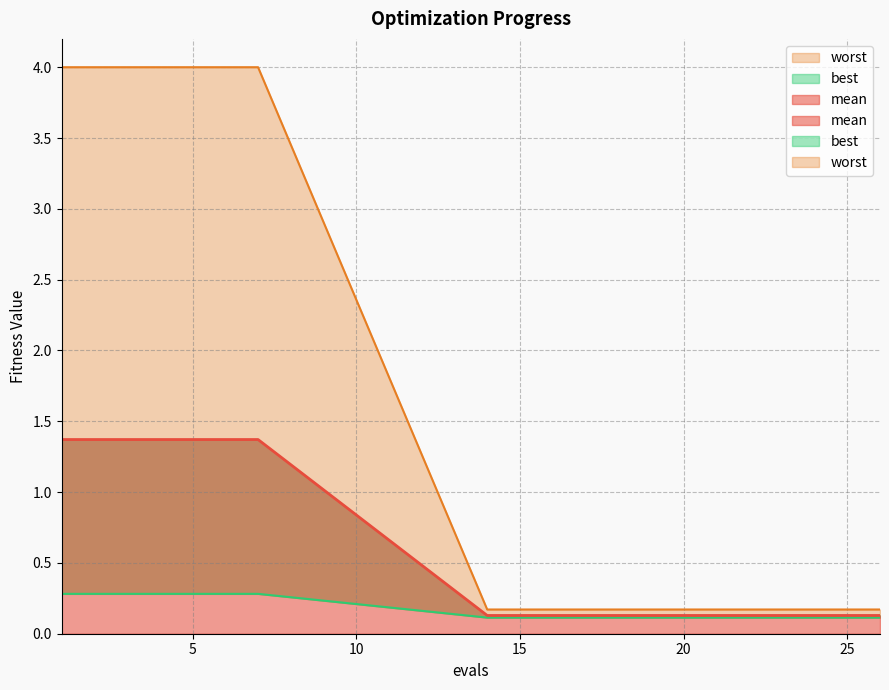

True or false: best and mean cross at least once.

False